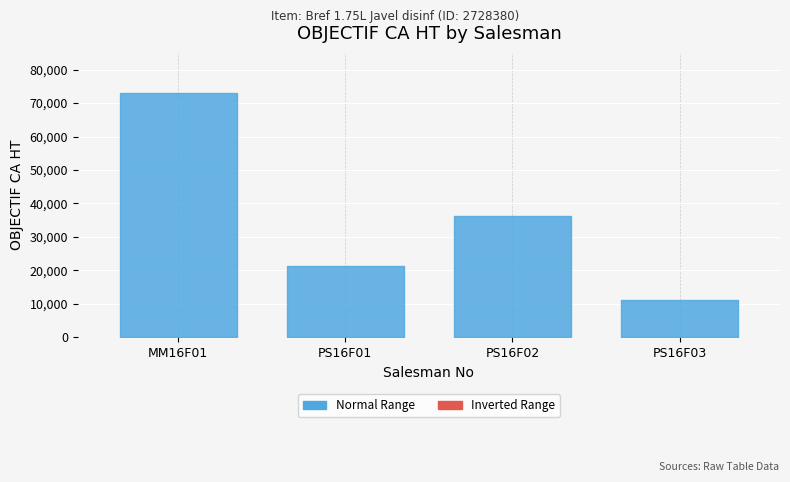

The value at PS16F01 is 12240. True or false?

False